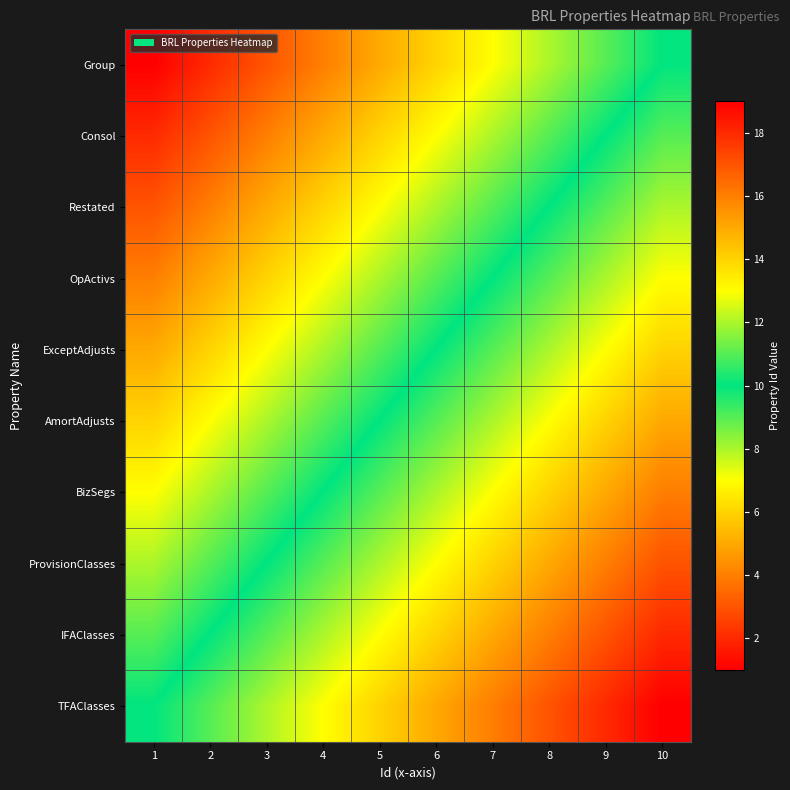

Reading right to left, list all the values displayed in this chart.

Group: 10=10	9=9	8=8	7=7	6=6	5=5	4=4	3=3	2=2	1=1
Consol: 10=11	9=10	8=9	7=8	6=7	5=6	4=5	3=4	2=3	1=2
Restated: 10=12	9=11	8=10	7=9	6=8	5=7	4=6	3=5	2=4	1=3
OpActivs: 10=13	9=12	8=11	7=10	6=9	5=8	4=7	3=6	2=5	1=4
ExceptAdjusts: 10=14	9=13	8=12	7=11	6=10	5=9	4=8	3=7	2=6	1=5
AmortAdjusts: 10=15	9=14	8=13	7=12	6=11	5=10	4=9	3=8	2=7	1=6
BizSegs: 10=16	9=15	8=14	7=13	6=12	5=11	4=10	3=9	2=8	1=7
ProvisionClasses: 10=17	9=16	8=15	7=14	6=13	5=12	4=11	3=10	2=9	1=8
IFAClasses: 10=18	9=17	8=16	7=15	6=14	5=13	4=12	3=11	2=10	1=9
TFAClasses: 10=19	9=18	8=17	7=16	6=15	5=14	4=13	3=12	2=11	1=10